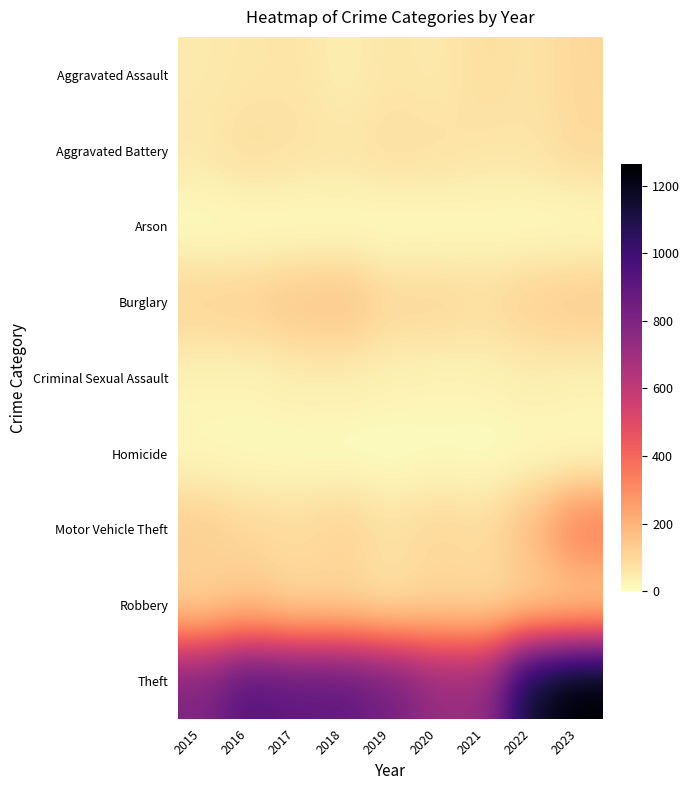

Which label corresponds to the largest value in the chart?

2023